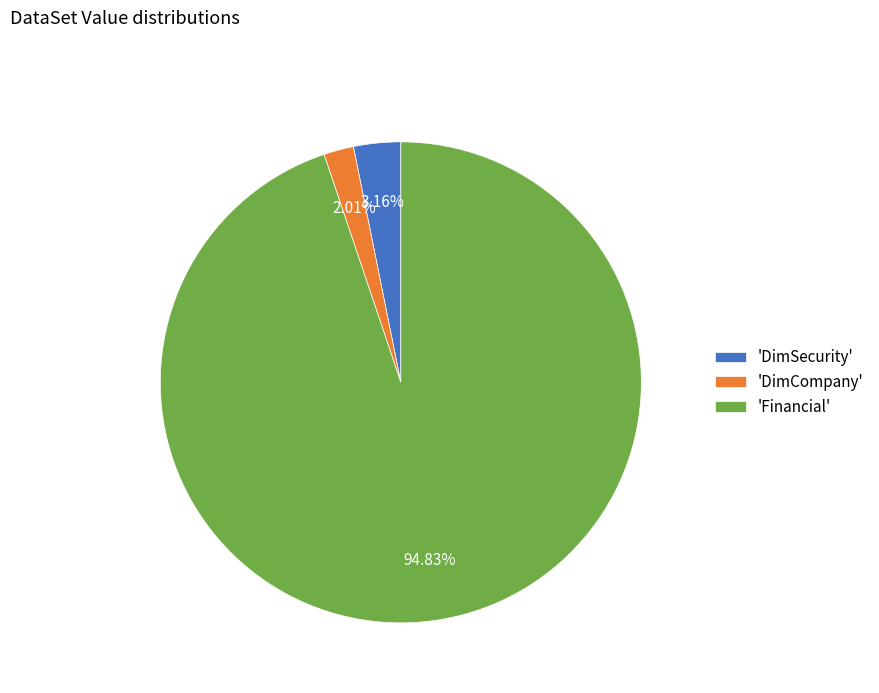

What is the majority slice?

'Financial'